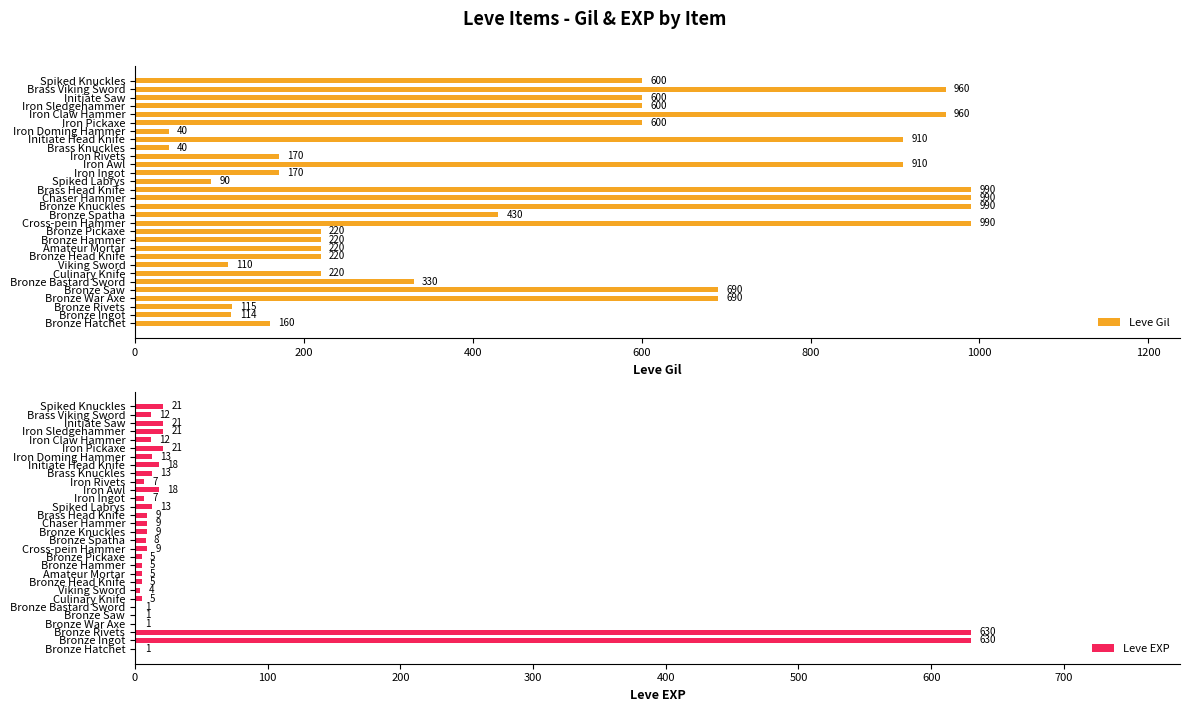

At how many categories does at least one series exceed 127?

26